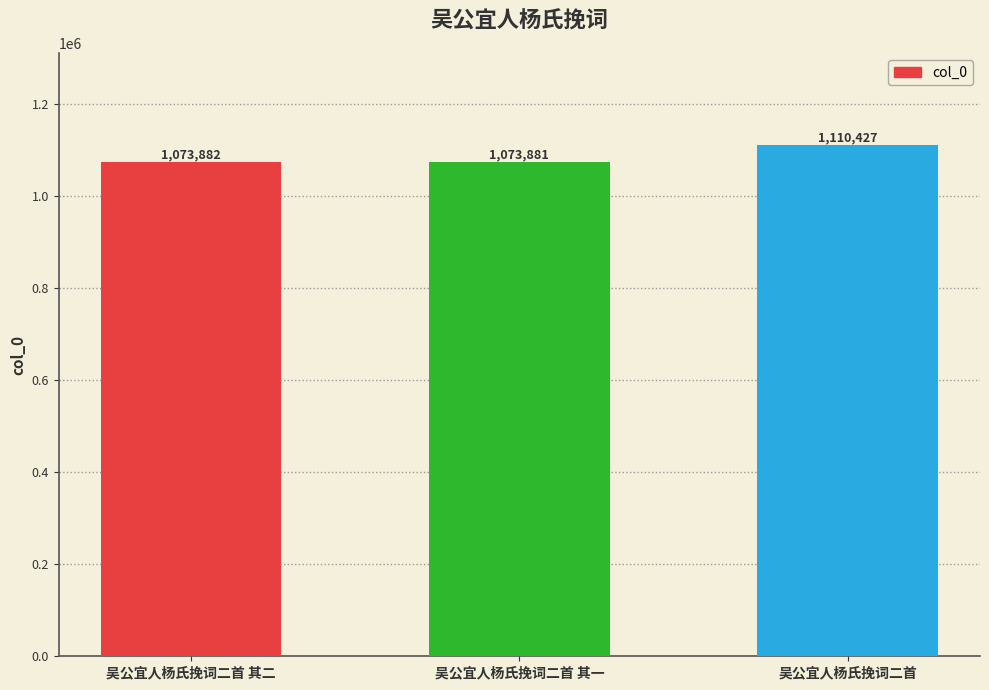

What is the change in value from 吴公宜人杨氏挽词二首 其二 to 吴公宜人杨氏挽词二首?

+36545